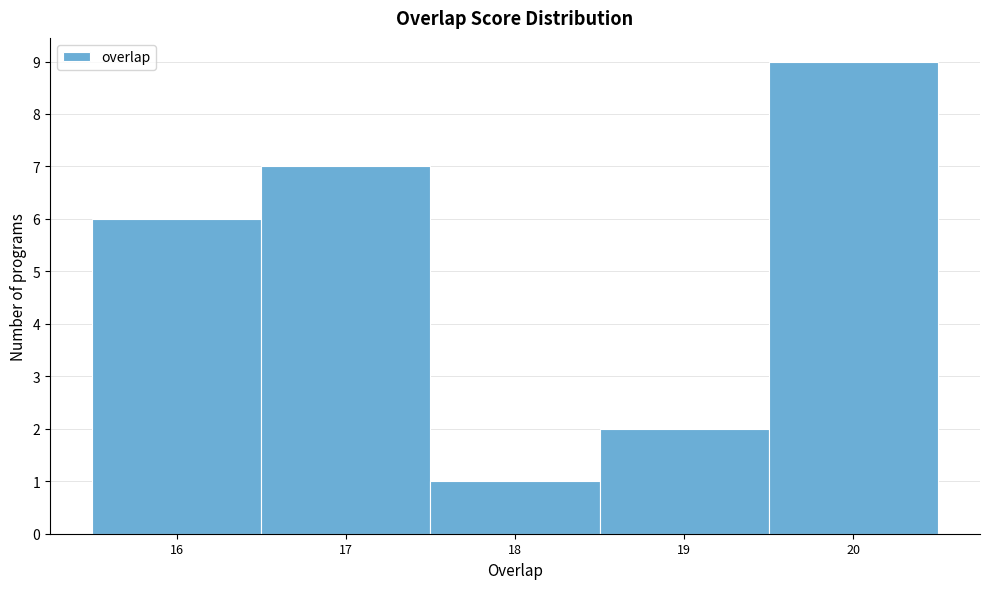

Reading left to right, transcribe this chart: for each bar, give the range it covers on the x-axis and its height. The values are not printed on the chart, so give them approximately, as read against the axis.

15.5 to 16.5: 6
16.5 to 17.5: 7
17.5 to 18.5: 1
18.5 to 19.5: 2
19.5 to 20.5: 9